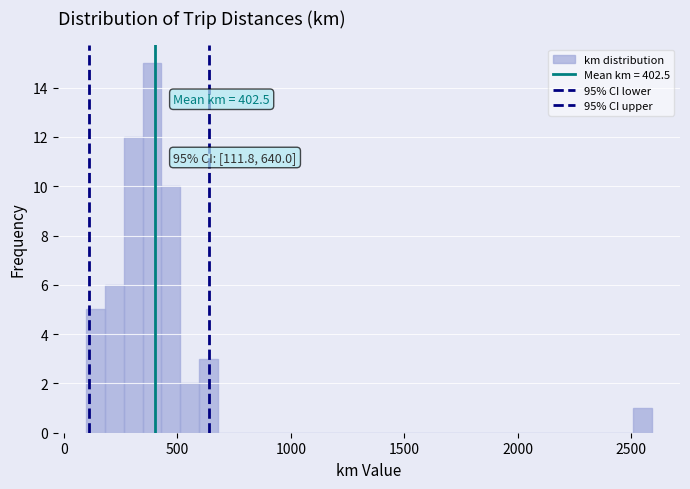

Read against the x-axis, roughly where is the centre of the tallest bar?

400